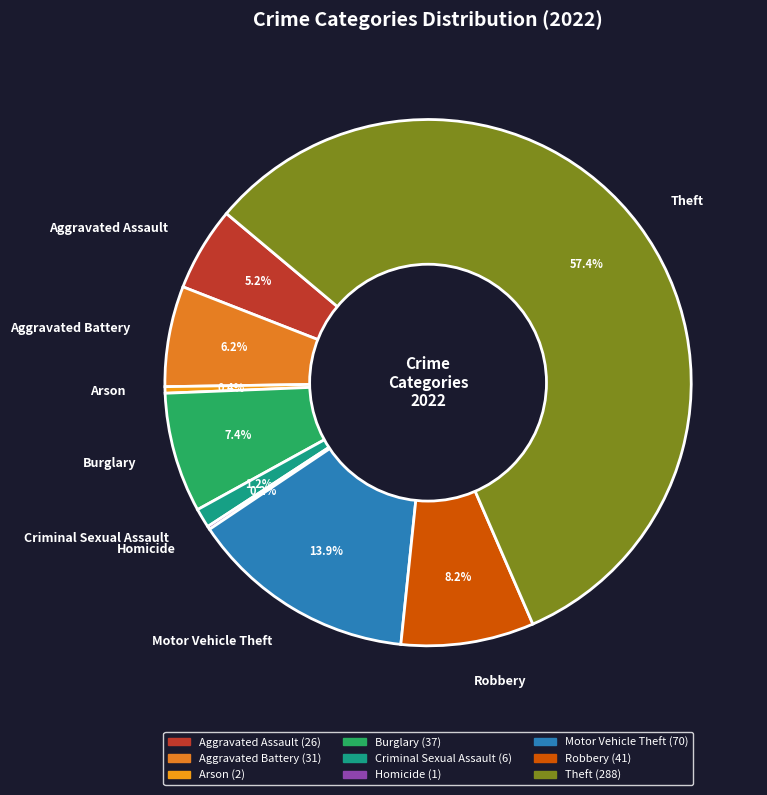

Approximately how many times larger is the value at Aggravated Assault compared to Aggravated Battery?

0.8